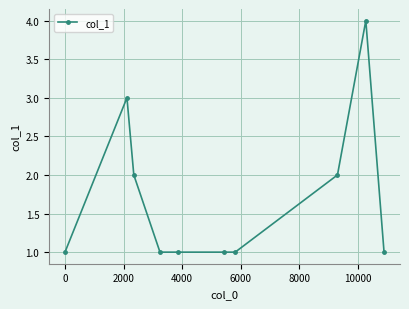

What is the value of the 8th point from the left?

2